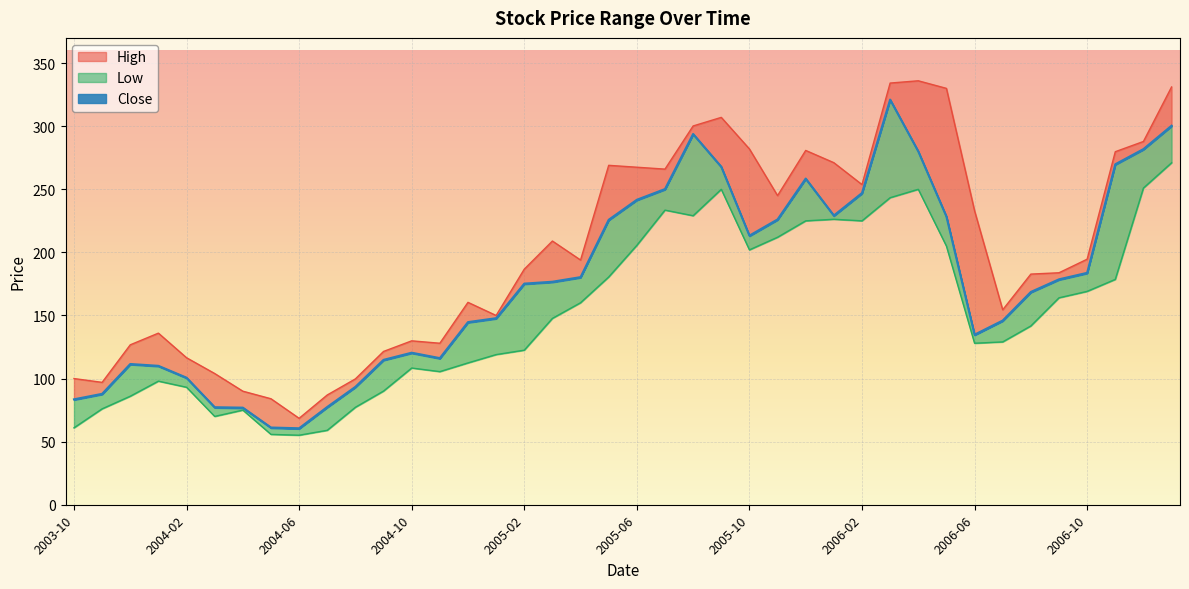

What is the label of the 27th point from the left?

2005-12